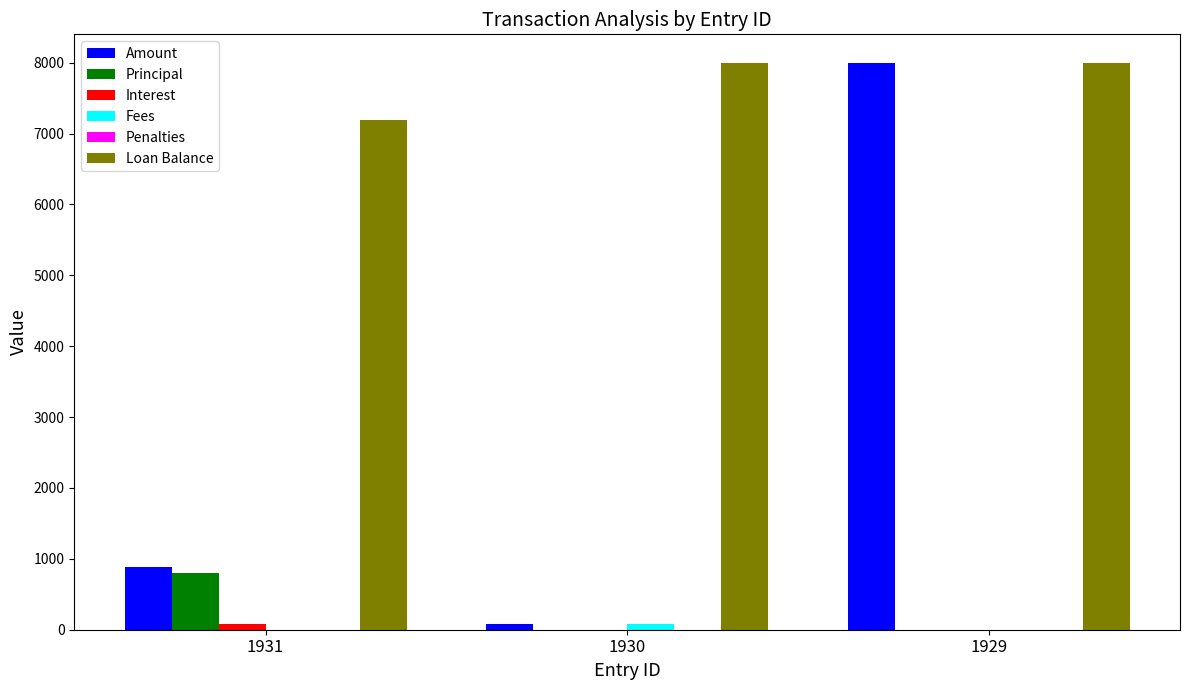

Is it true that Amount equals 80.0 at 1930?

True